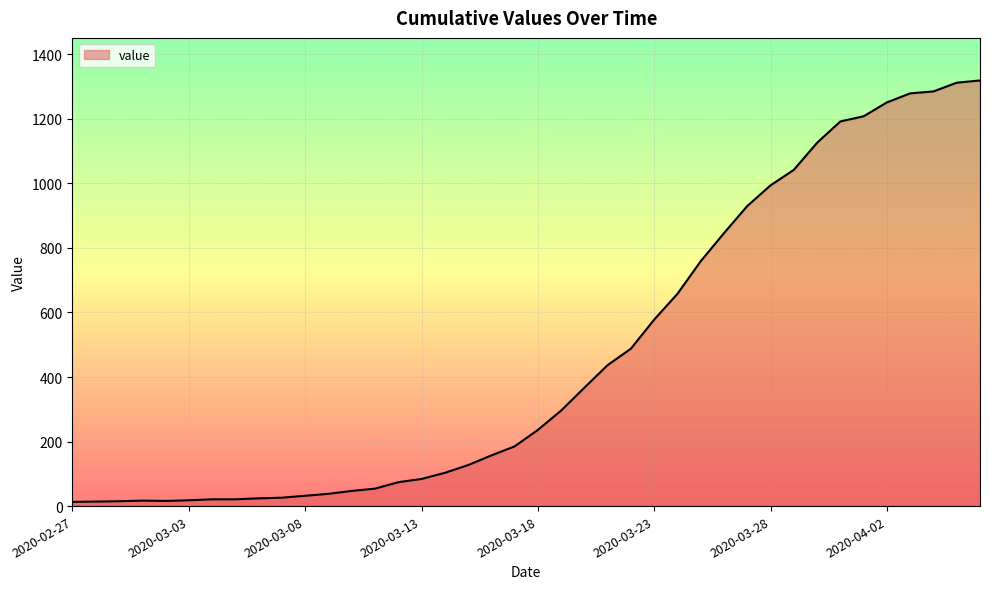

What is the difference between the maximum and minimum values?

1306